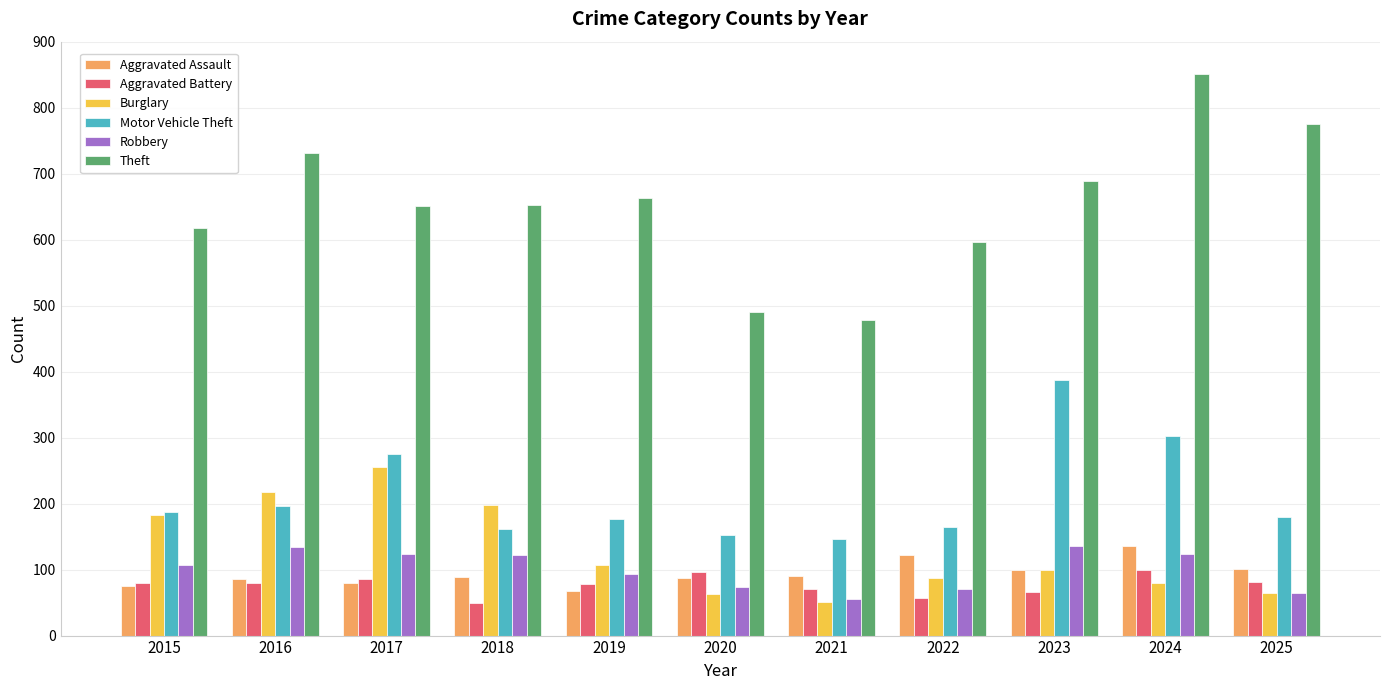

Which series has the largest range (max minus min)?

Theft